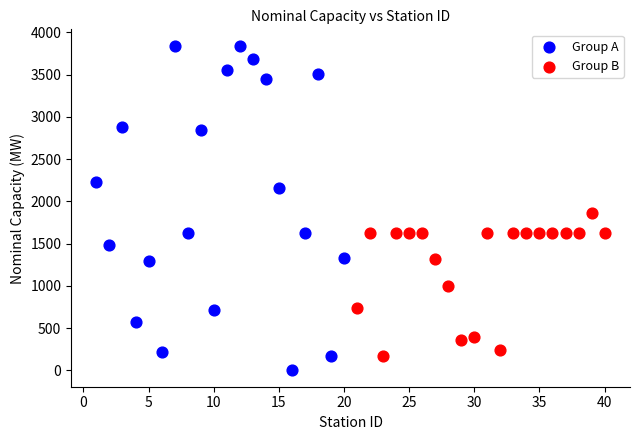

Which series has the widest spread of Y values?

Group A